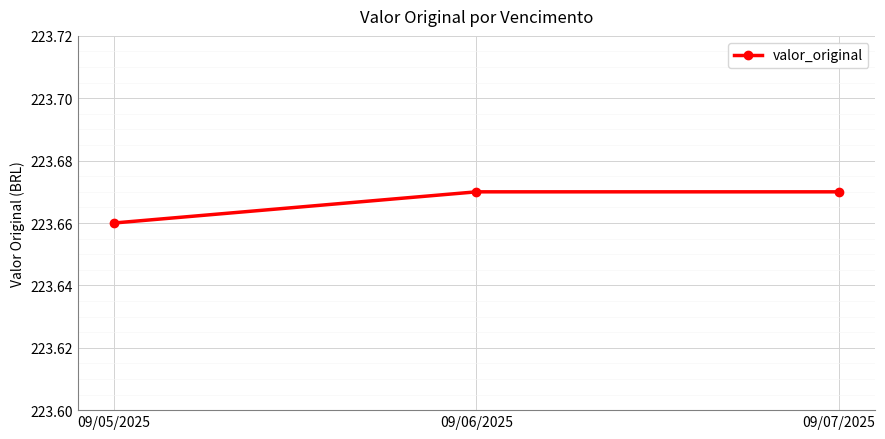

The chart shows a value of 348.6 at 09/06/2025. True or false?

False